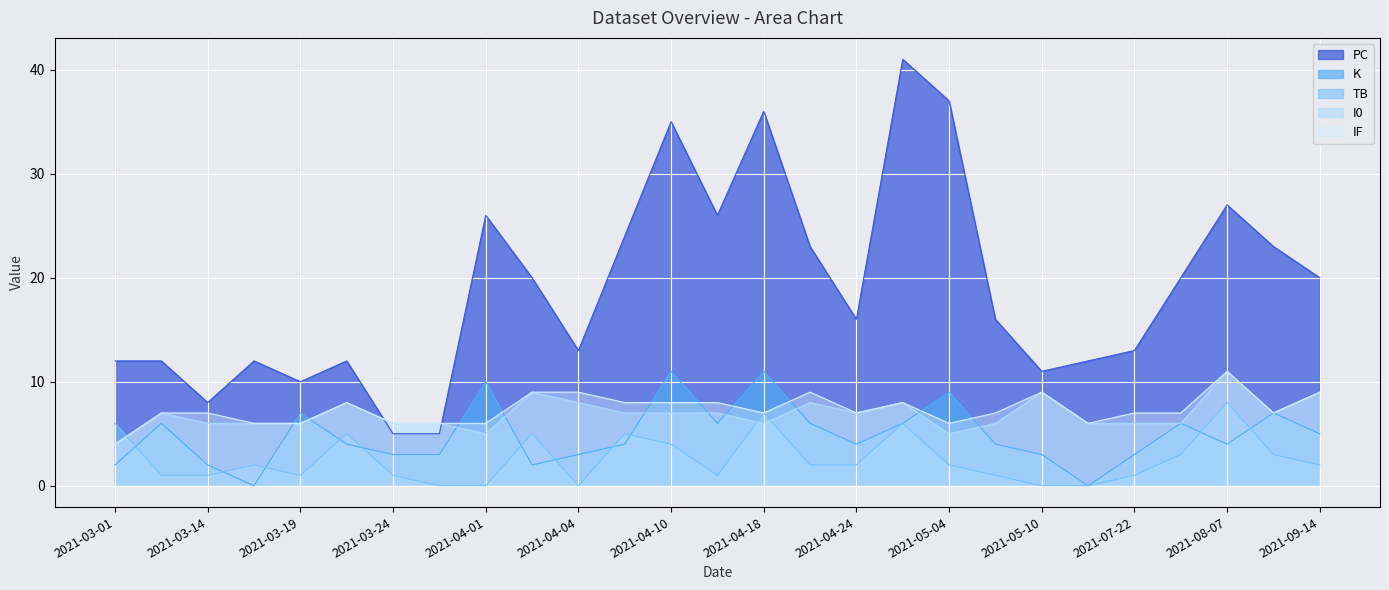

Which series has the widest spread of values?

PC